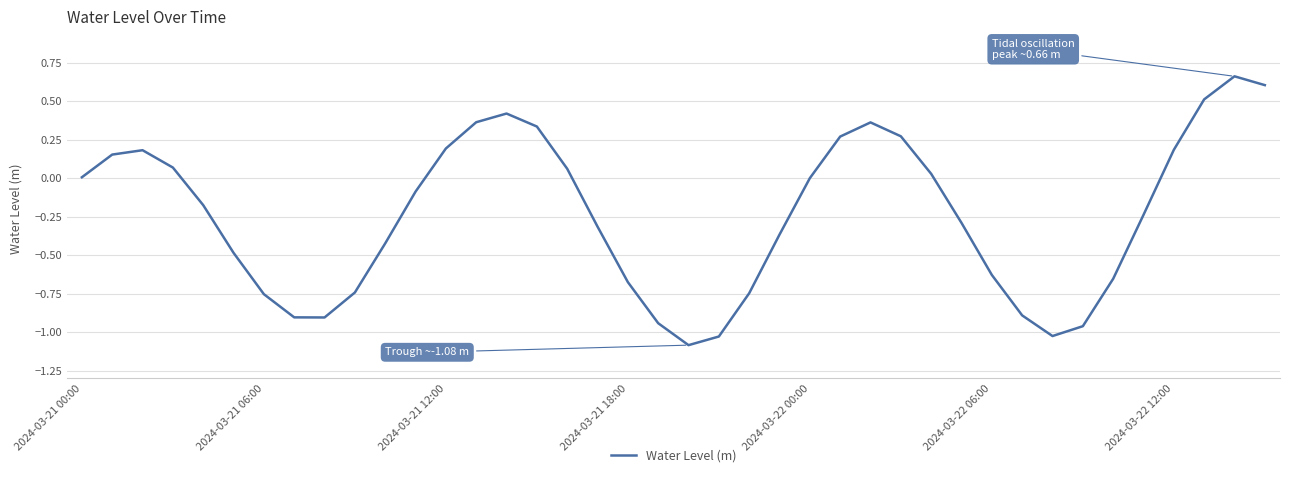

What is the difference between the maximum and minimum values?

1.7